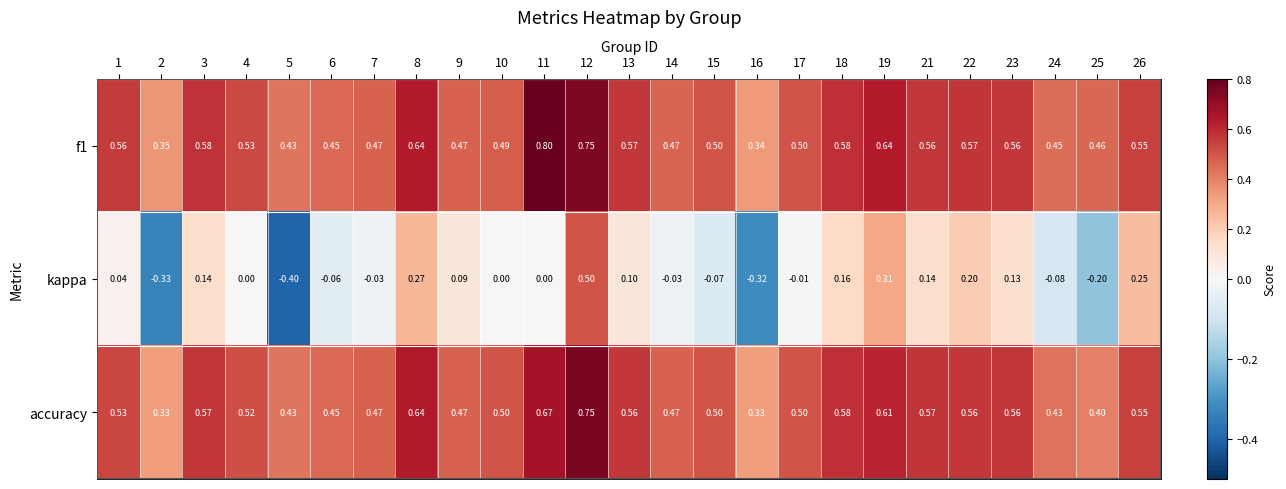

How many distinct data groups are displayed?

3